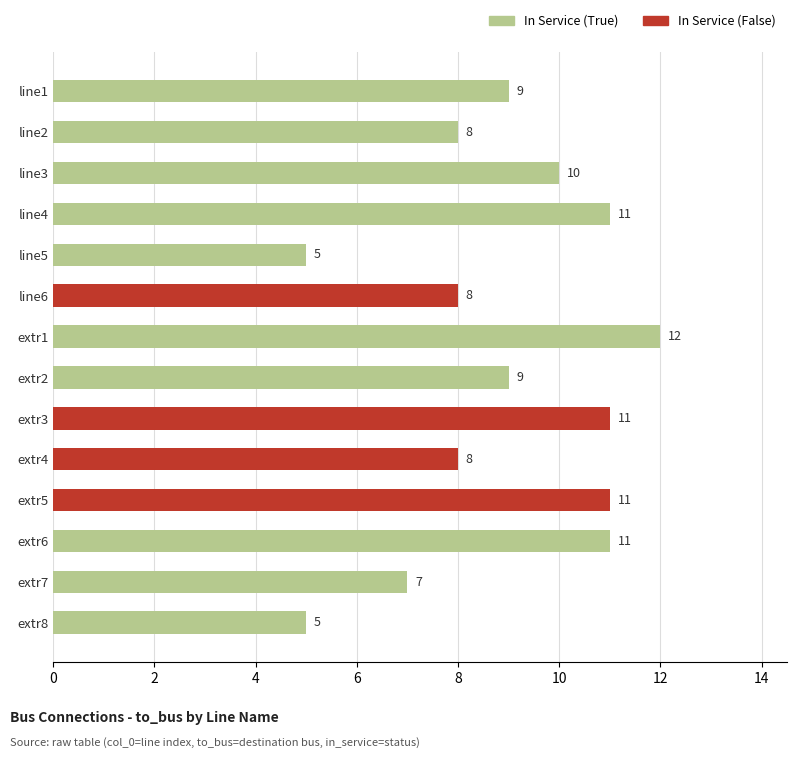

What is the label of the 8th bar from the bottom?

extr1